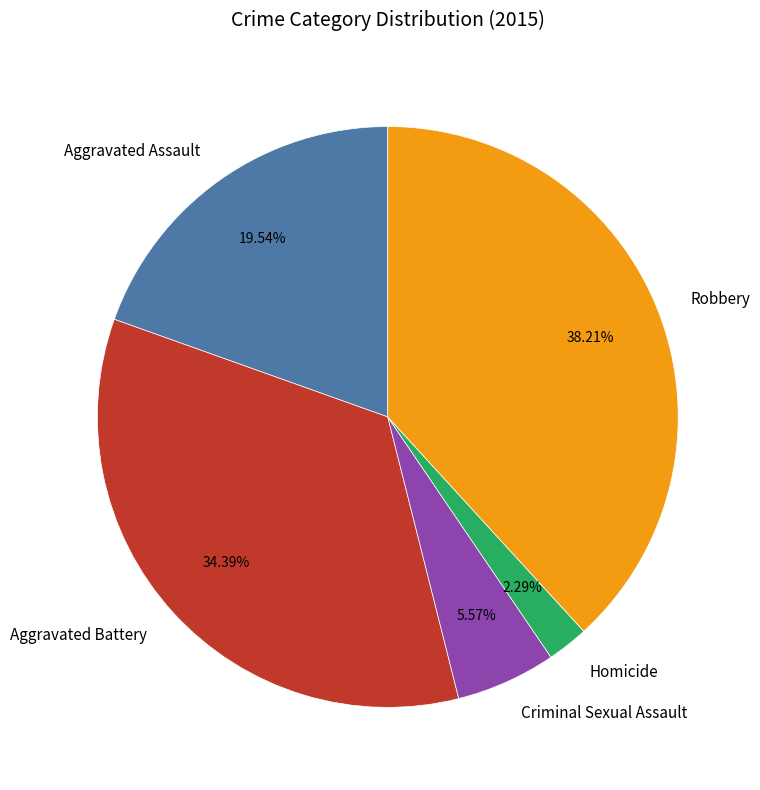

Combined, what portion of the pie is Criminal Sexual Assault and Aggravated Assault?

25.1%